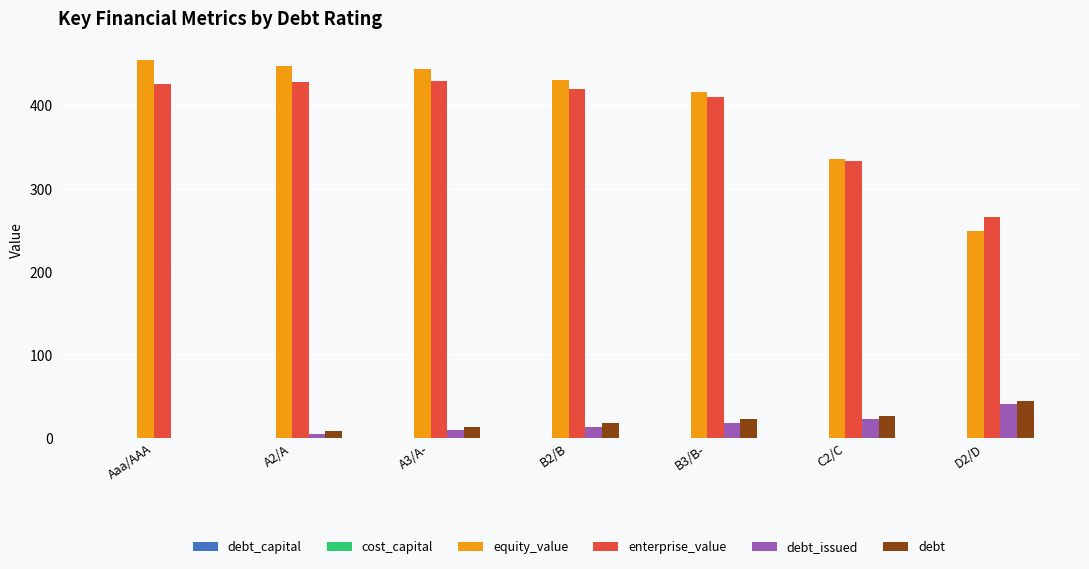

The value of enterprise_value at A2/A is 646.5. True or false?

False